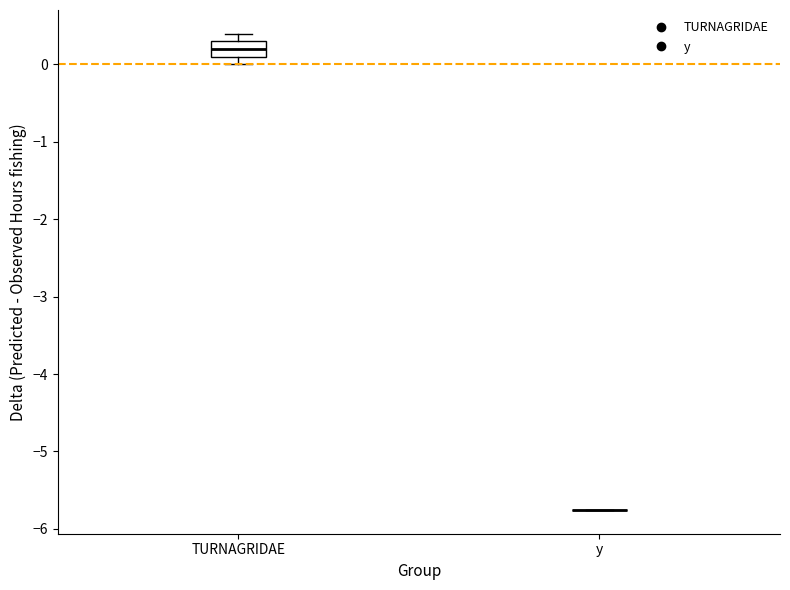

Which box is the tallest, from its lower edge to its upper edge?

TURNAGRIDAE